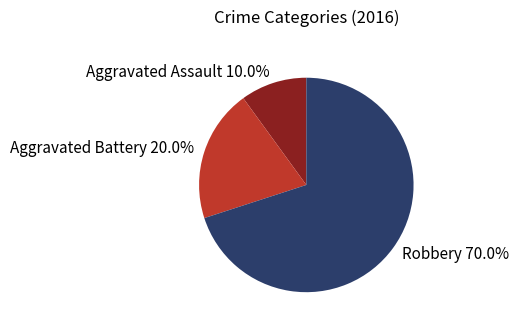

Is it true that Aggravated Assault is 10% of the pie?

True